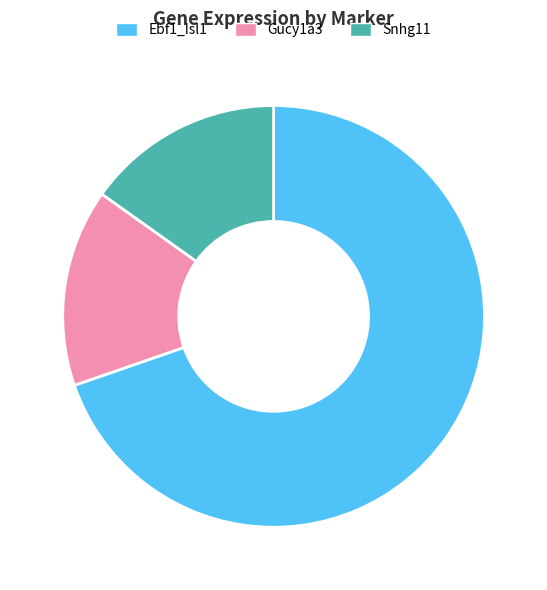

Count the number of slices in the pie.

3